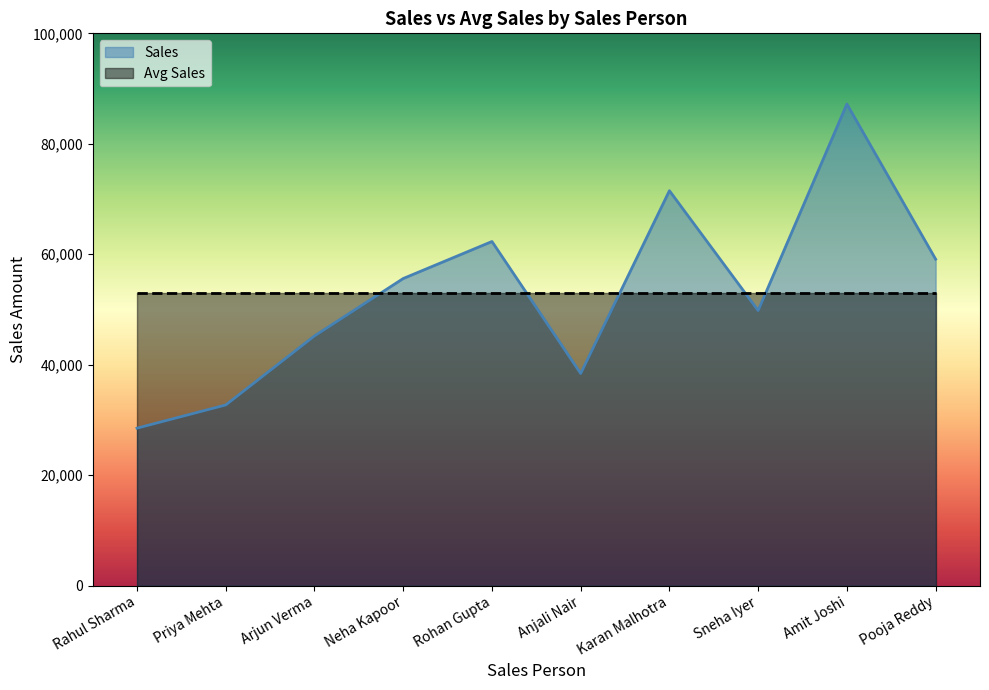

The value at Rahul Sharma is 28500. True or false?

True